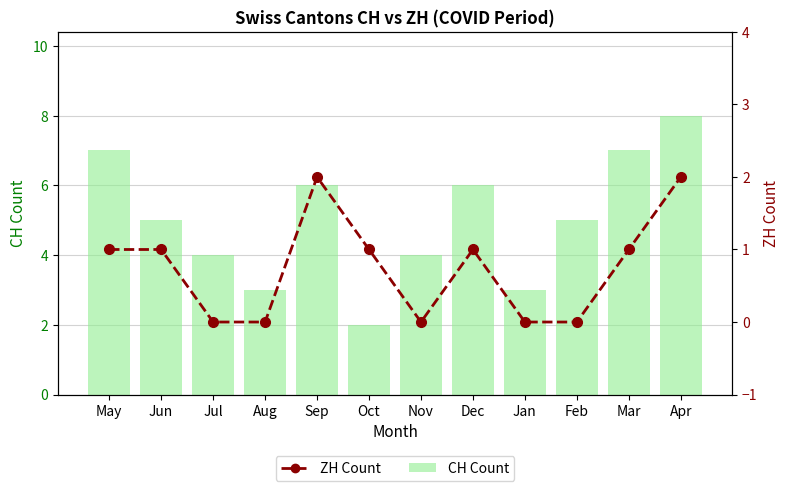

Reading left to right, what are all the values shown in this chart?

CH Count: 7	5	4	3	6	2	4	6	3	5	7	8
ZH Count: 1	1	0	0	2	1	0	1	0	0	1	2